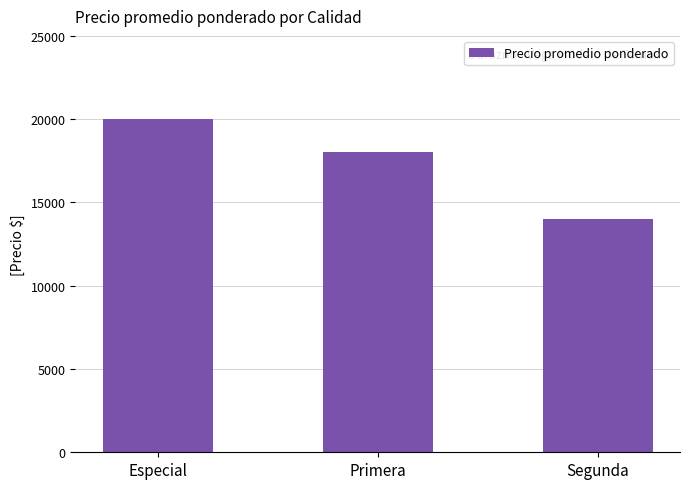

The value at Segunda is 14000. True or false?

True